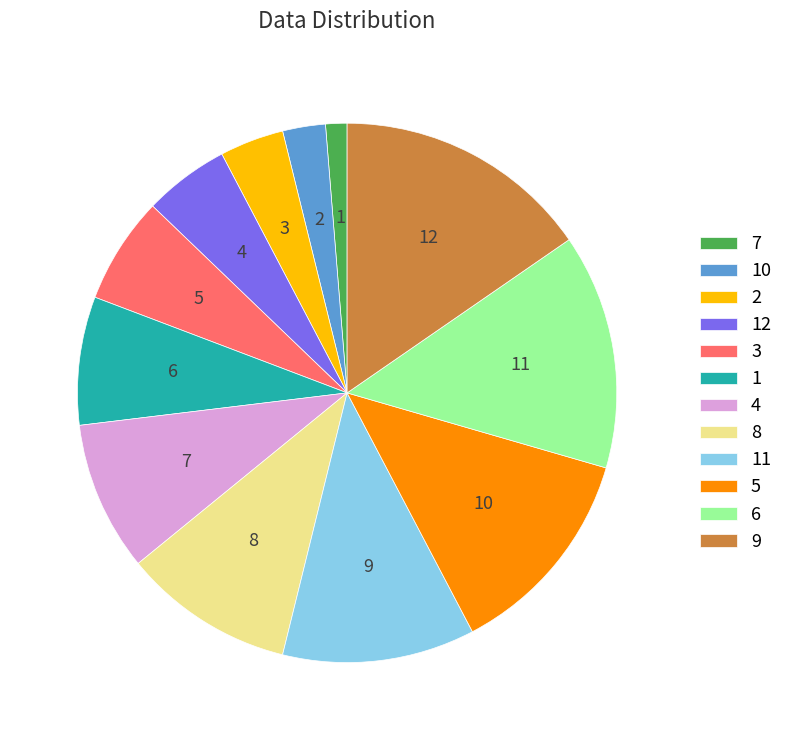

True or false: 2 accounts for 17% of the total.

False